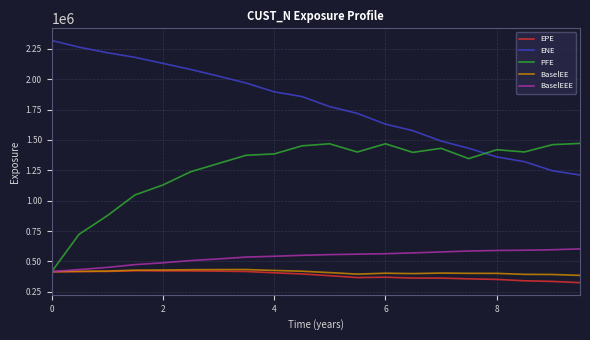

Which series has the largest range (max minus min)?

ENE